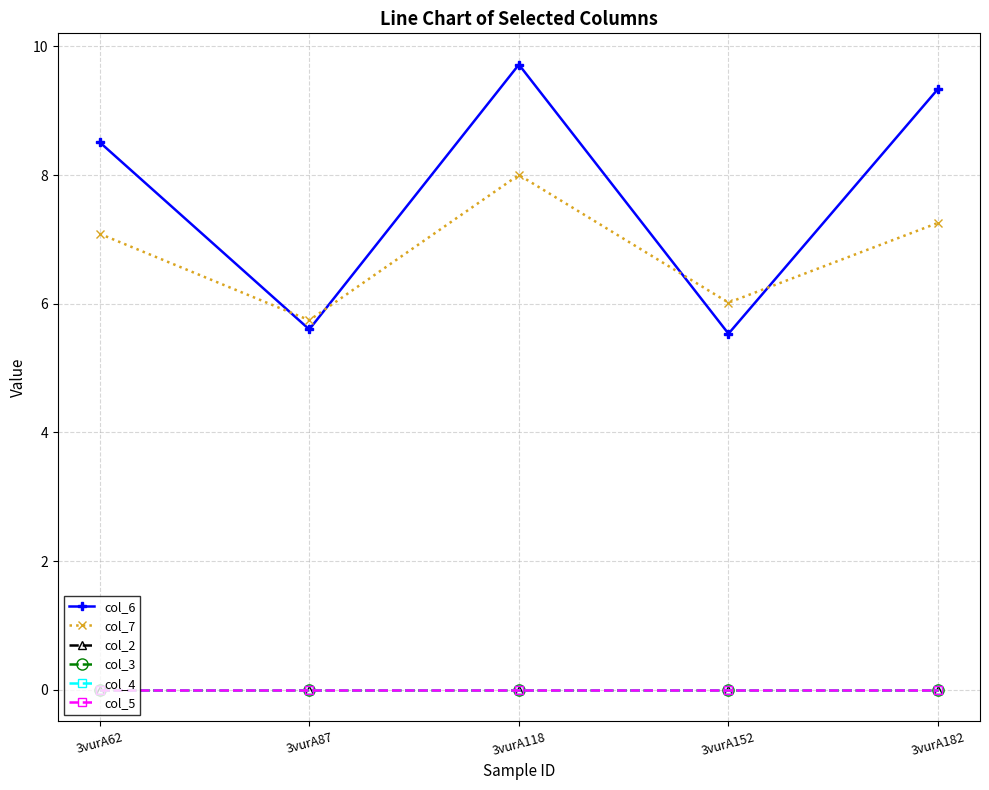

Is this an area chart (filled region under the line)?

No